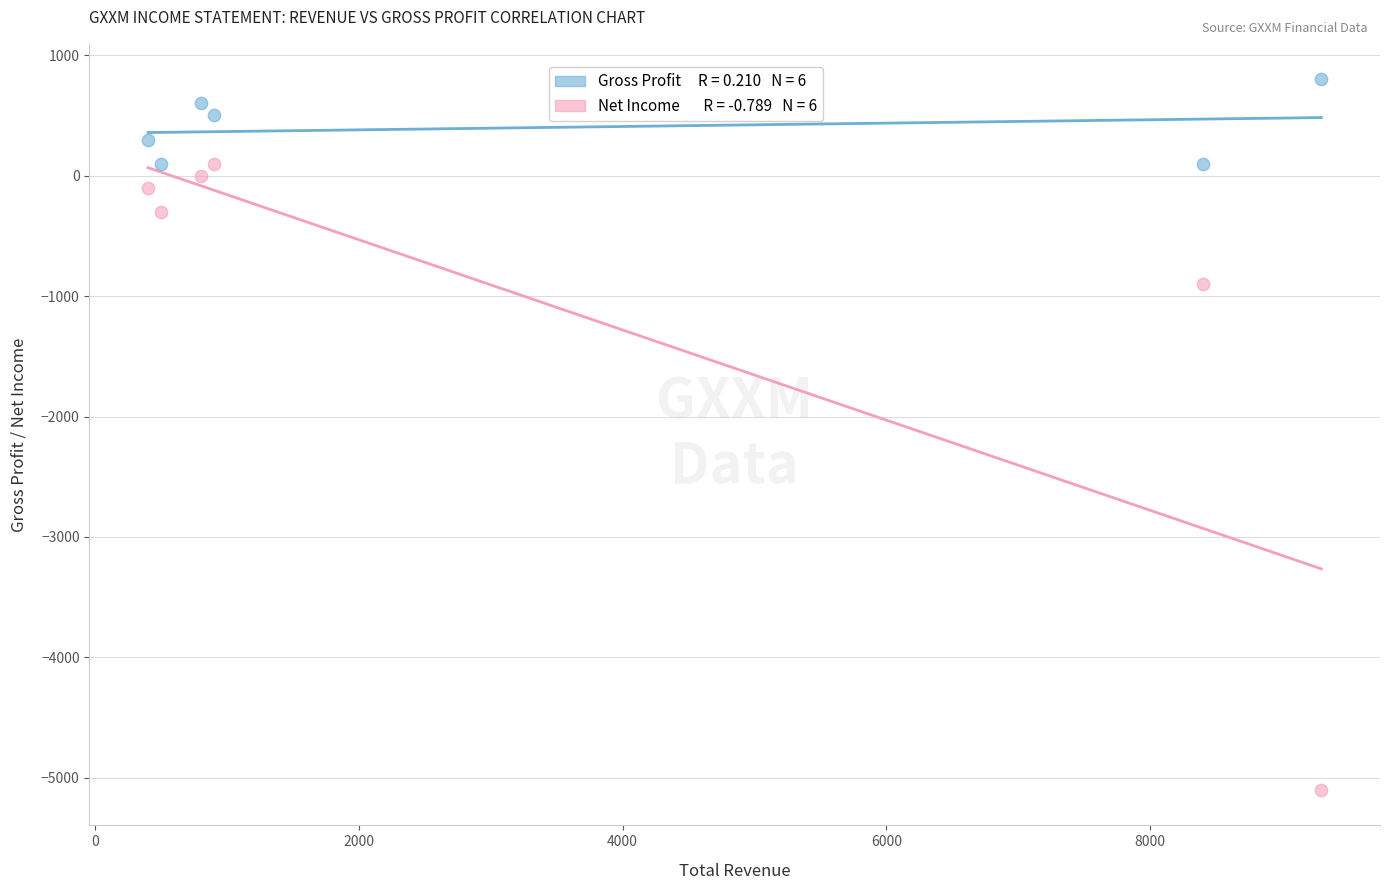

Across all series, what Y value is closest to -2150?

-900